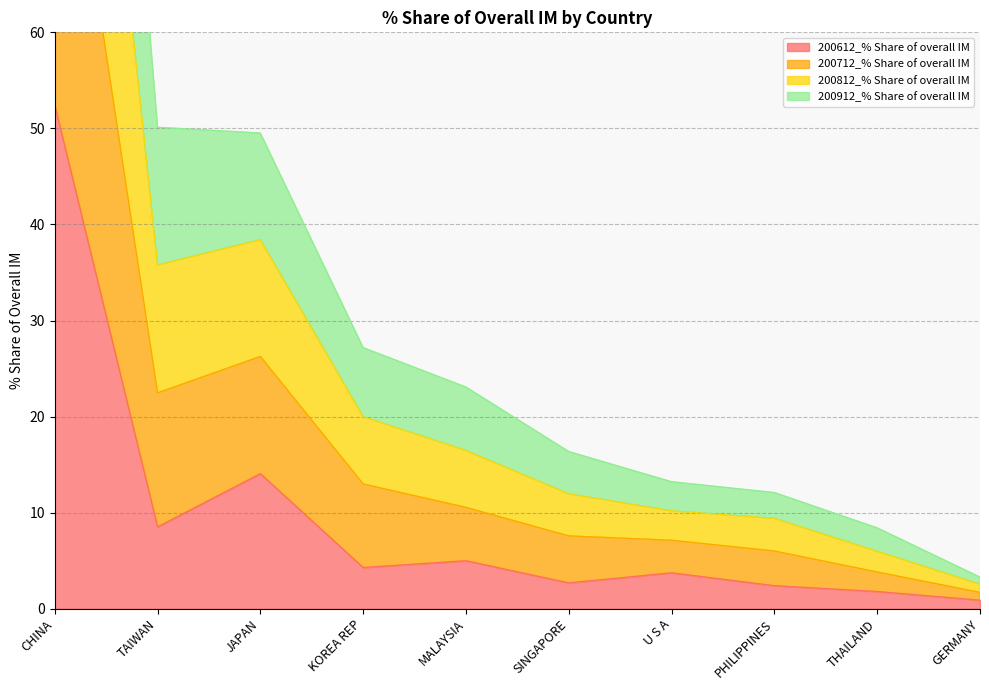

List the series in order of their peak value, highest first.

200712_% Share of overall IM, 200812_% Share of overall IM, 200912_% Share of overall IM, 200612_% Share of overall IM